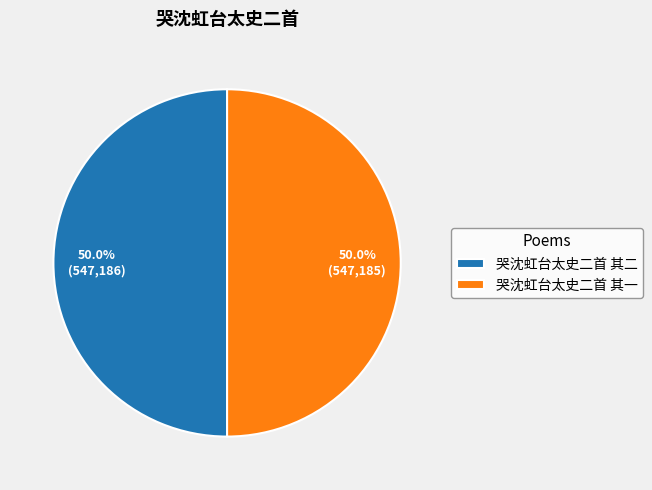

What percentage is NOT represented by 哭沈虹台太史二首 其二?

50.0%